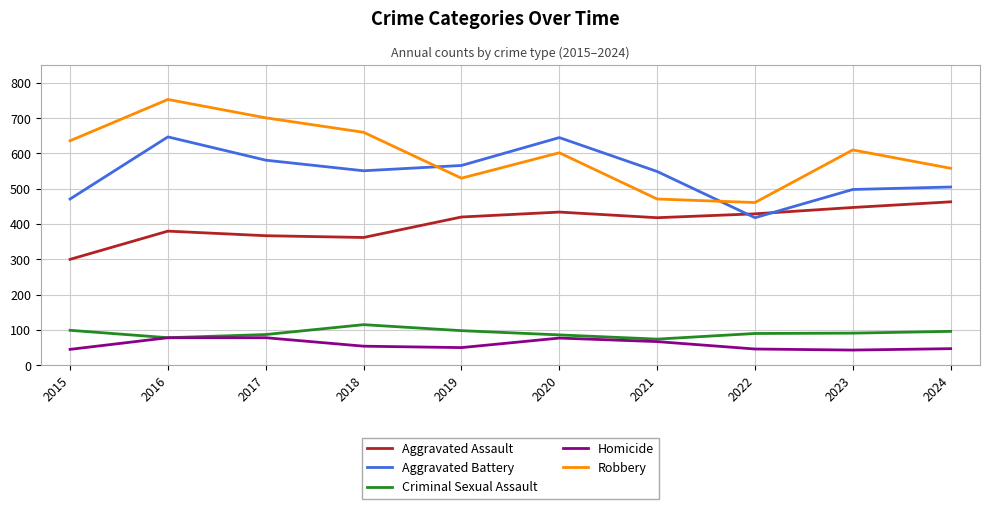

At 2021, list the series in order from largest to smallest.

Aggravated Battery, Robbery, Aggravated Assault, Criminal Sexual Assault, Homicide